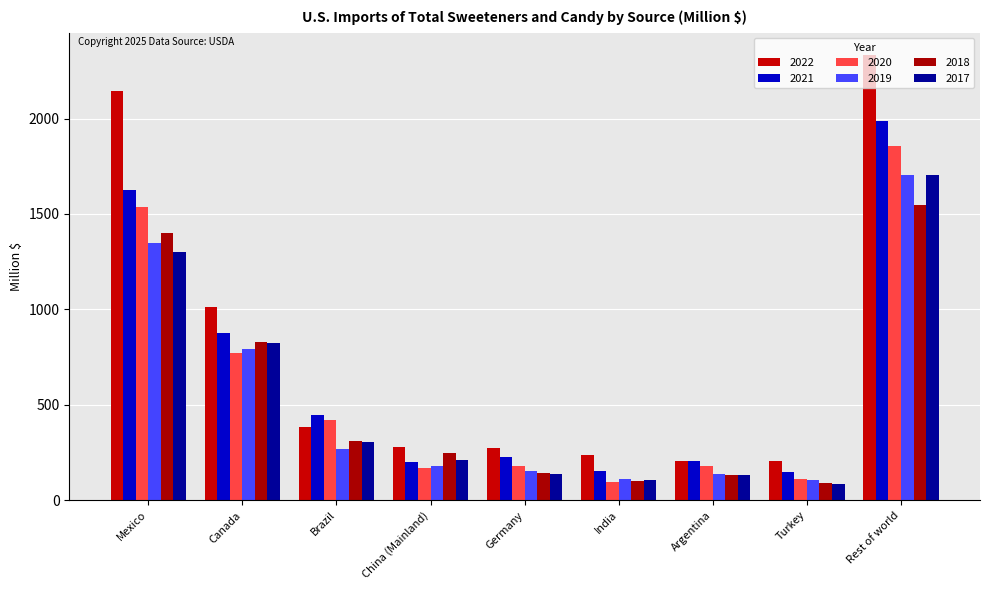

How many bars are there in total?

54